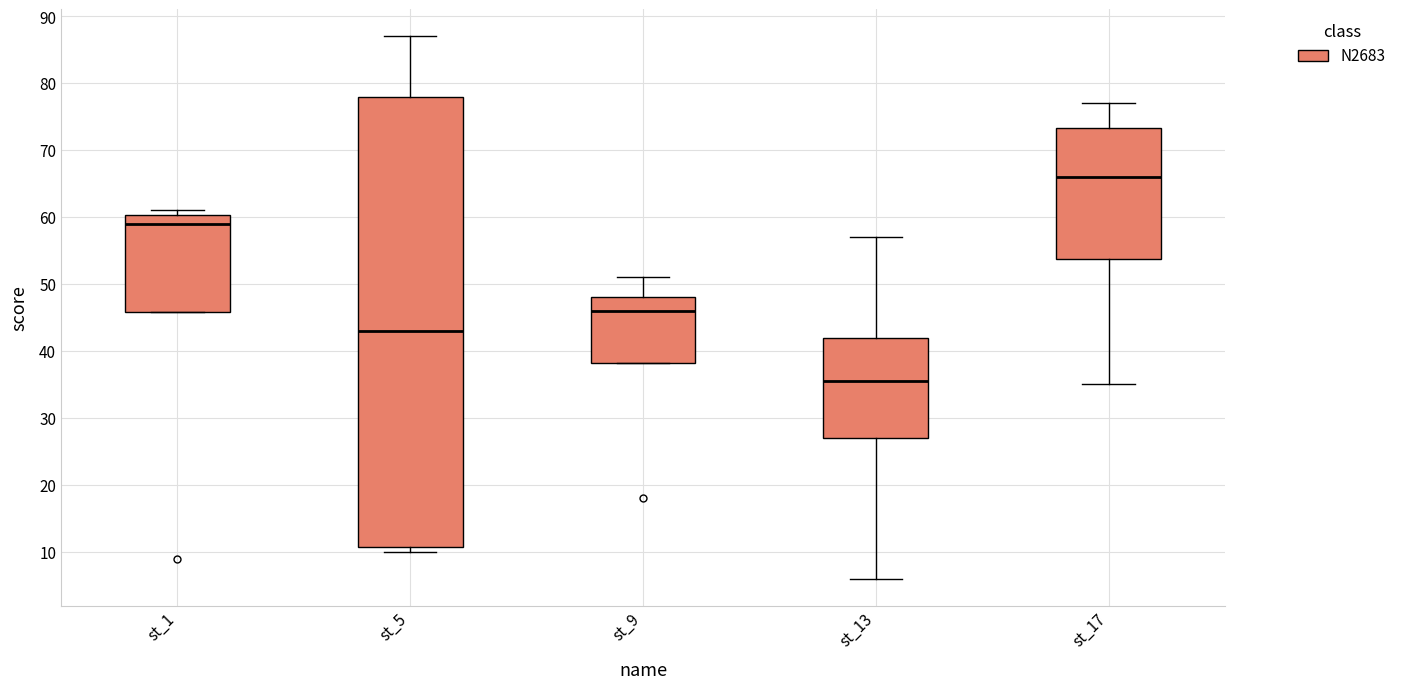

Which box's median line is the lowest?

st_13